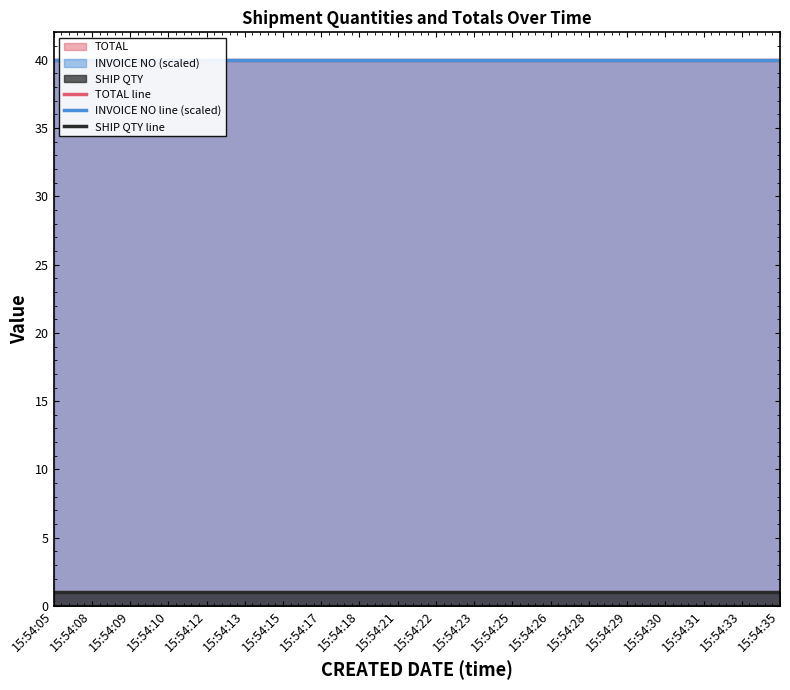

Rank the categories by TOTAL line value from highest to lowest.

15:54:05, 15:54:08, 15:54:09, 15:54:10, 15:54:12, 15:54:13, 15:54:15, 15:54:17, 15:54:18, 15:54:21, 15:54:22, 15:54:23, 15:54:25, 15:54:26, 15:54:28, 15:54:29, 15:54:30, 15:54:31, 15:54:33, 15:54:35